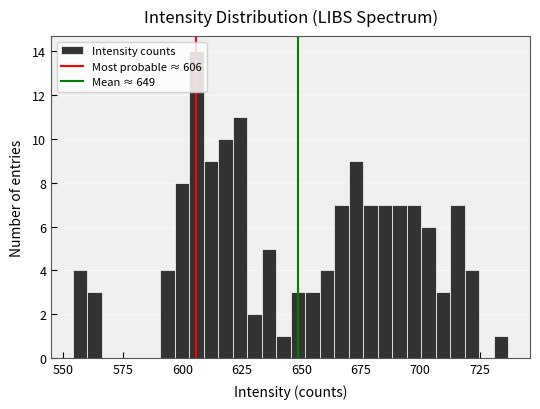

Read against the x-axis, roughly where is the centre of the tallest bar?

605